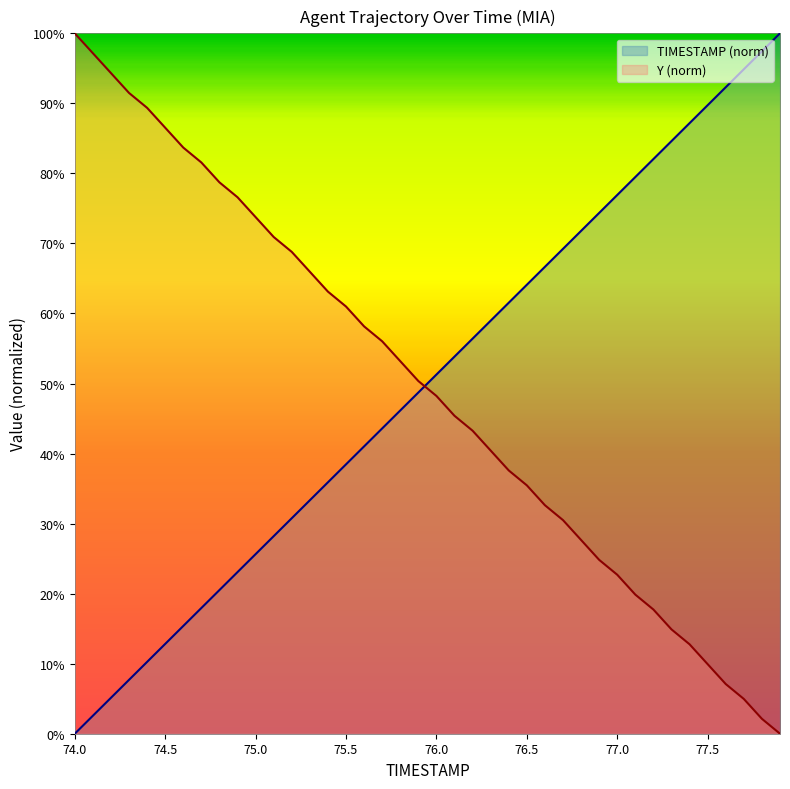

True or false: Y (norm) and TIMESTAMP (norm) intersect in this chart.

True